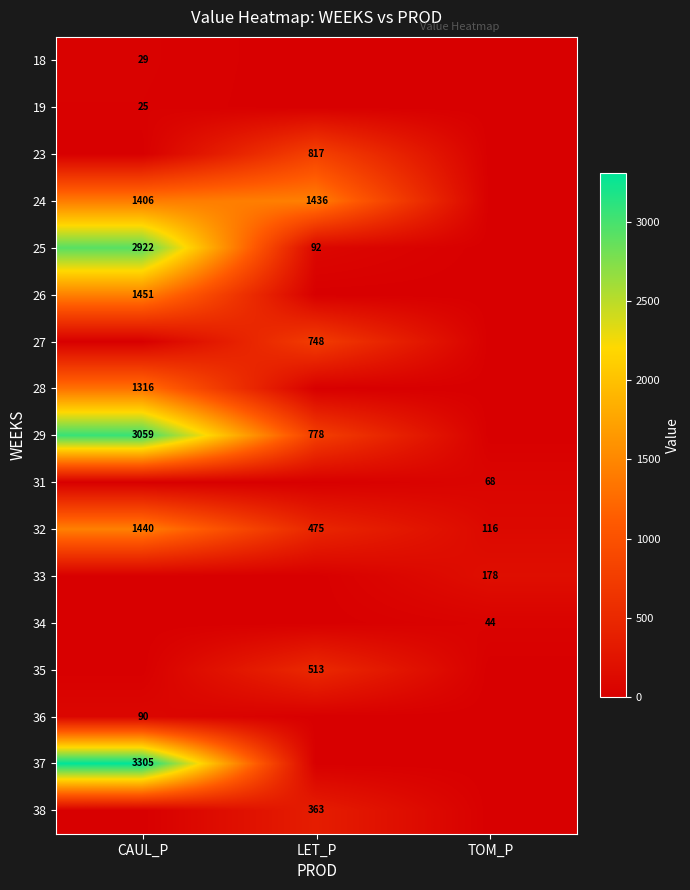

True or false: 27 has a value of 748 at LET_P.

True